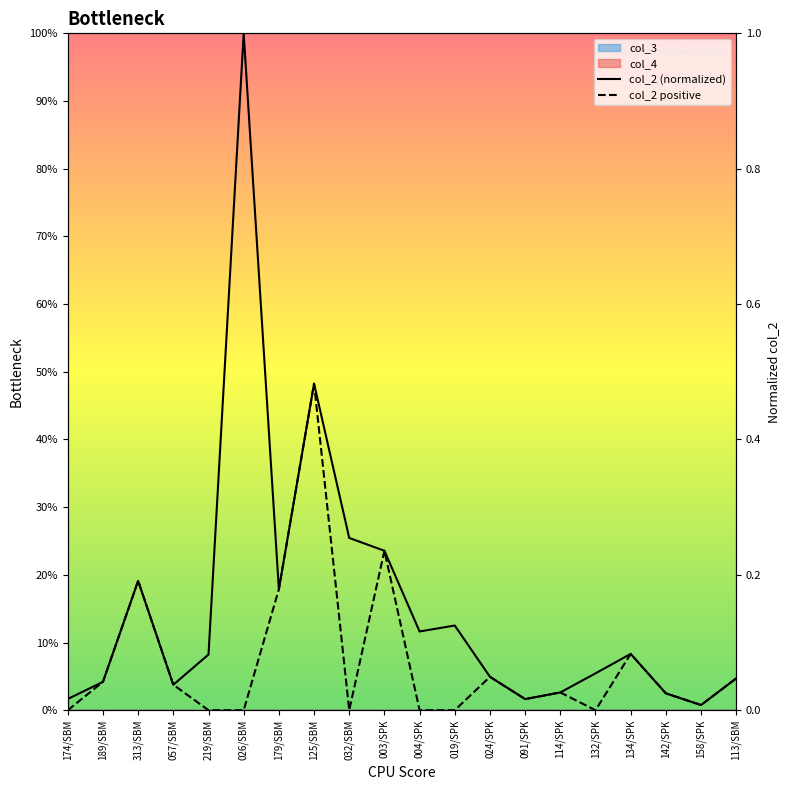

What is the spread (max minus min) of values at 219/SBM?

0.1